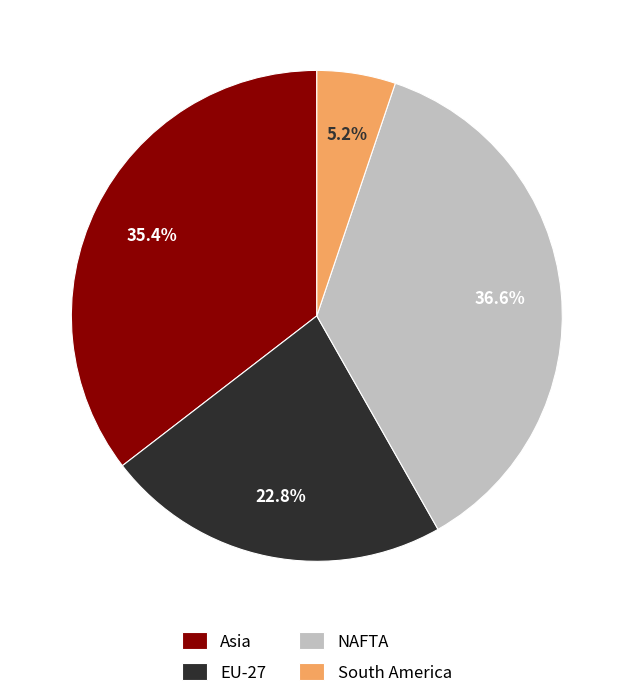

What is the ratio of the value at South America to the value at NAFTA?

0.1